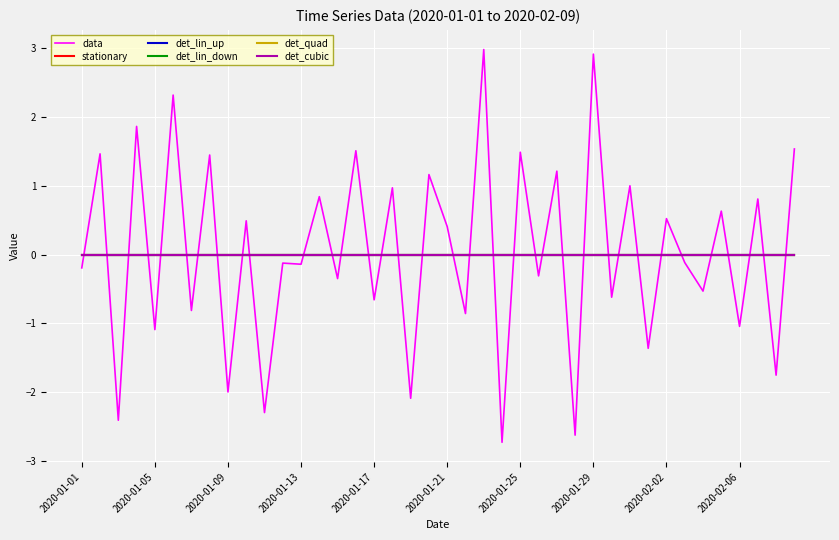

Reading right to left, transcribe all the data shown in this chart.

data: 1.5	-1.8	0.8	-1.0	0.6	-0.5	-0.1	0.5	-1.4	1.0	-0.6	2.9	-2.6	1.2	-0.3	1.5	-2.7	3.0	-0.9	0.4	1.2	-2.1	1.0	-0.7	1.5	-0.3	0.8	-0.1	-0.1	-2.3	0.5	-2.0	1.4	-0.8	2.3	-1.1	1.9	-2.4	1.5	-0.2
stationary: 0.0	0.0	0.0	0.0	0.0	0.0	0.0	0.0	0.0	0.0	0.0	0.0	0.0	0.0	0.0	0.0	0.0	0.0	0.0	0.0	0.0	0.0	0.0	0.0	0.0	0.0	0.0	0.0	0.0	0.0	0.0	0.0	0.0	0.0	0.0	0.0	0.0	0.0	0.0	0.0
det_lin_up: 0.0	0.0	0.0	0.0	0.0	0.0	0.0	0.0	0.0	0.0	0.0	0.0	0.0	0.0	0.0	0.0	0.0	0.0	0.0	0.0	0.0	0.0	0.0	0.0	0.0	0.0	0.0	0.0	0.0	0.0	0.0	0.0	0.0	0.0	0.0	0.0	0.0	0.0	0.0	0.0
det_lin_down: 0.0	0.0	0.0	0.0	0.0	0.0	0.0	0.0	0.0	0.0	0.0	0.0	0.0	0.0	0.0	0.0	0.0	0.0	0.0	0.0	0.0	0.0	0.0	0.0	0.0	0.0	0.0	0.0	0.0	0.0	0.0	0.0	0.0	0.0	0.0	0.0	0.0	0.0	0.0	0.0
det_quad: 0.0	0.0	0.0	0.0	0.0	0.0	0.0	0.0	0.0	0.0	0.0	0.0	0.0	0.0	0.0	0.0	0.0	0.0	0.0	0.0	0.0	0.0	0.0	0.0	0.0	0.0	0.0	0.0	0.0	0.0	0.0	0.0	0.0	0.0	0.0	0.0	0.0	0.0	0.0	0.0
det_cubic: 0.0	0.0	0.0	0.0	0.0	0.0	0.0	0.0	0.0	0.0	0.0	0.0	0.0	0.0	0.0	0.0	0.0	0.0	0.0	0.0	0.0	0.0	0.0	0.0	0.0	0.0	0.0	0.0	0.0	0.0	0.0	0.0	0.0	0.0	0.0	0.0	0.0	0.0	0.0	0.0